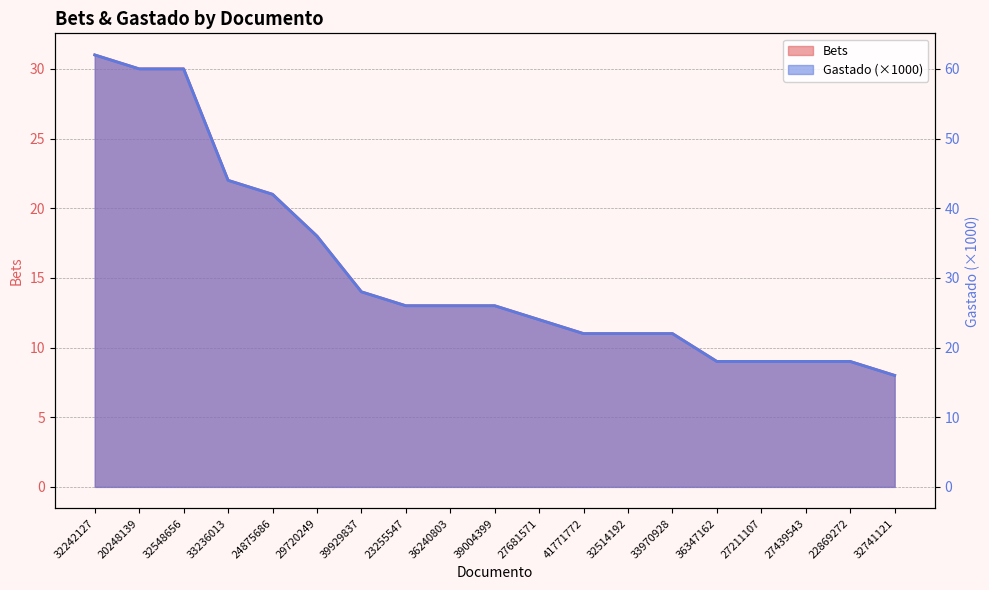

At which category does the chart reach its peak across all series?

32242127